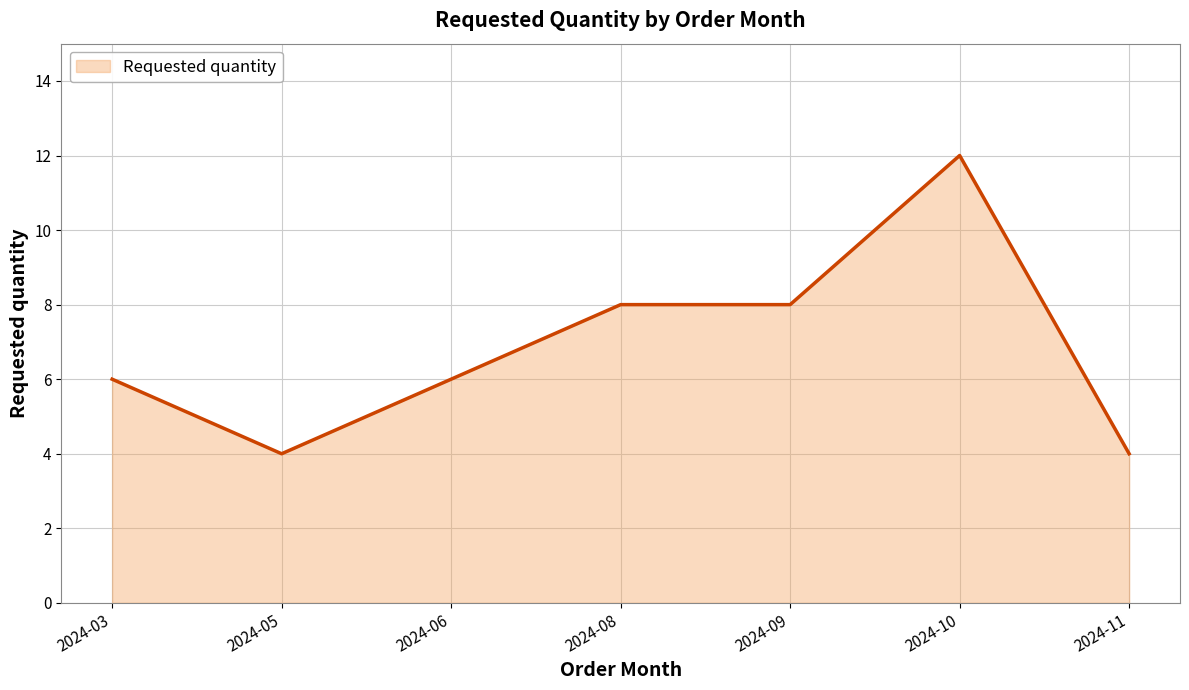

True or false: the data shows 2 at 2024-06.

False